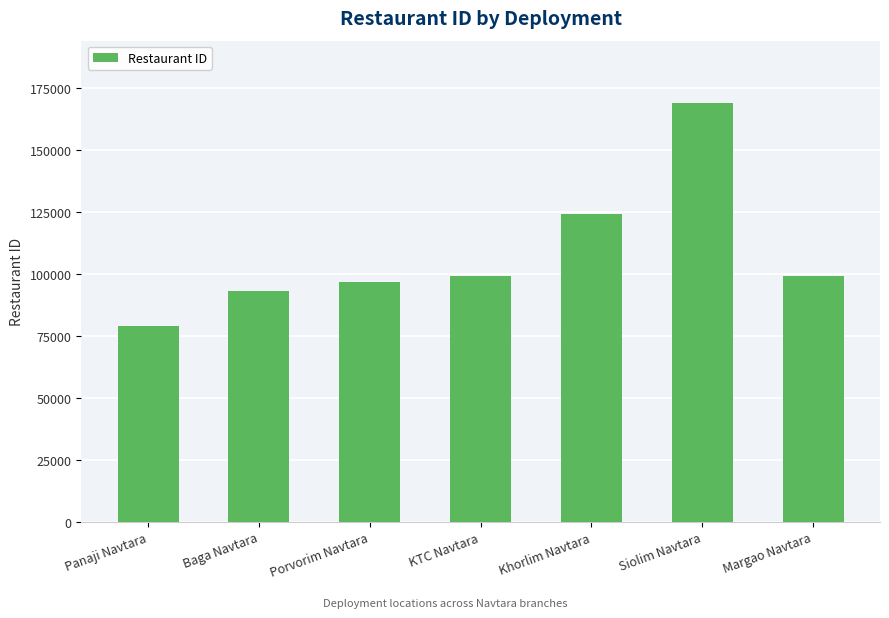

What is the maximum value shown in the chart?

168608